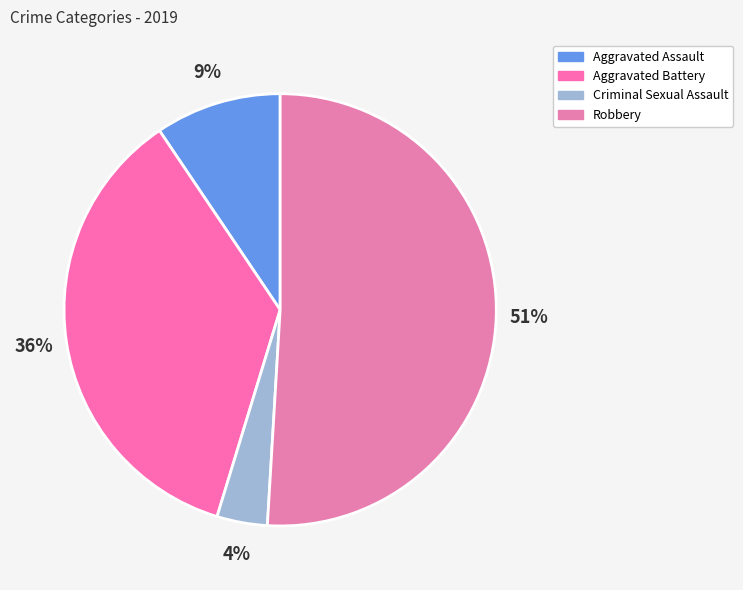

Combined, do Robbery and Criminal Sexual Assault account for over 50%?

Yes